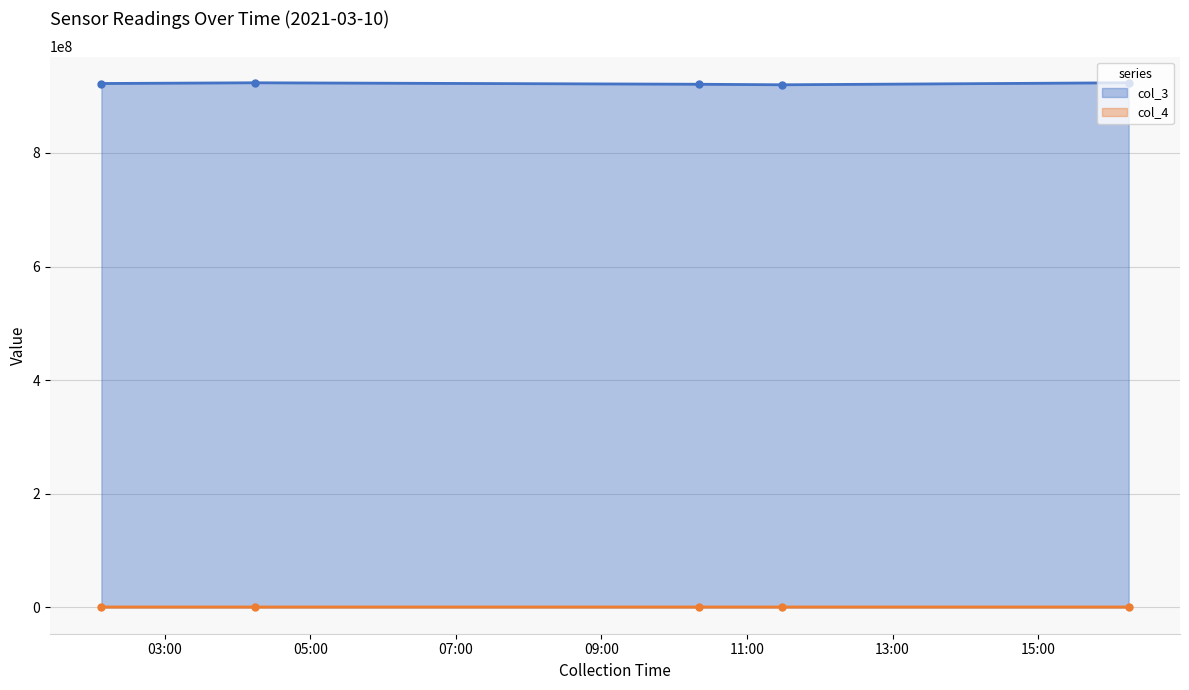

Is it true that col_4 equals 1461284 at 2021-03-10 11:29:04?

False